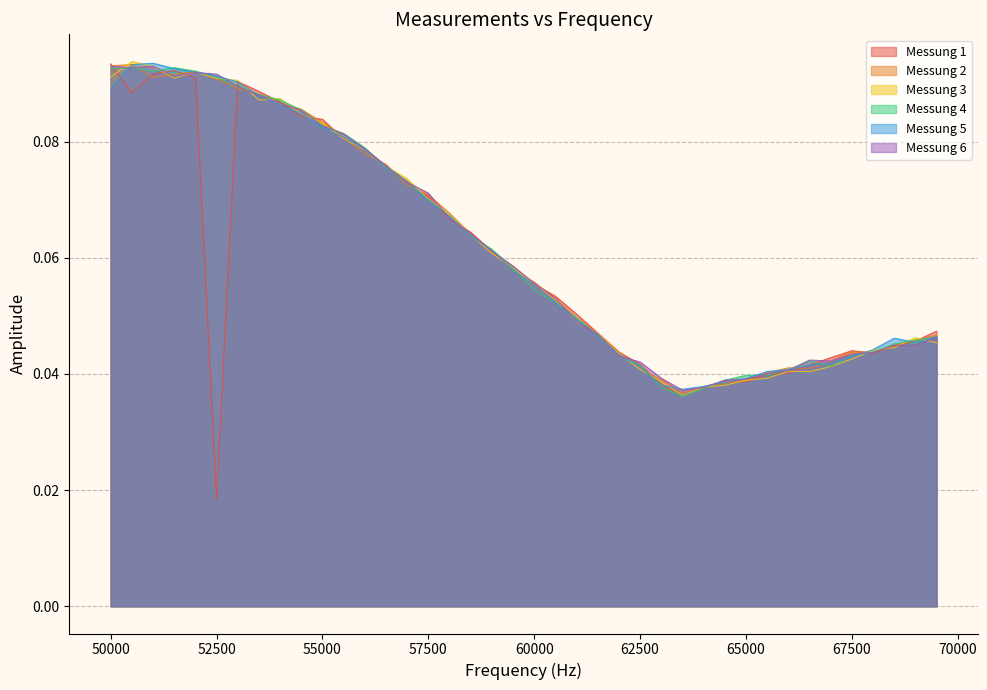

At which label does Messung 4 reach its peak?

51500